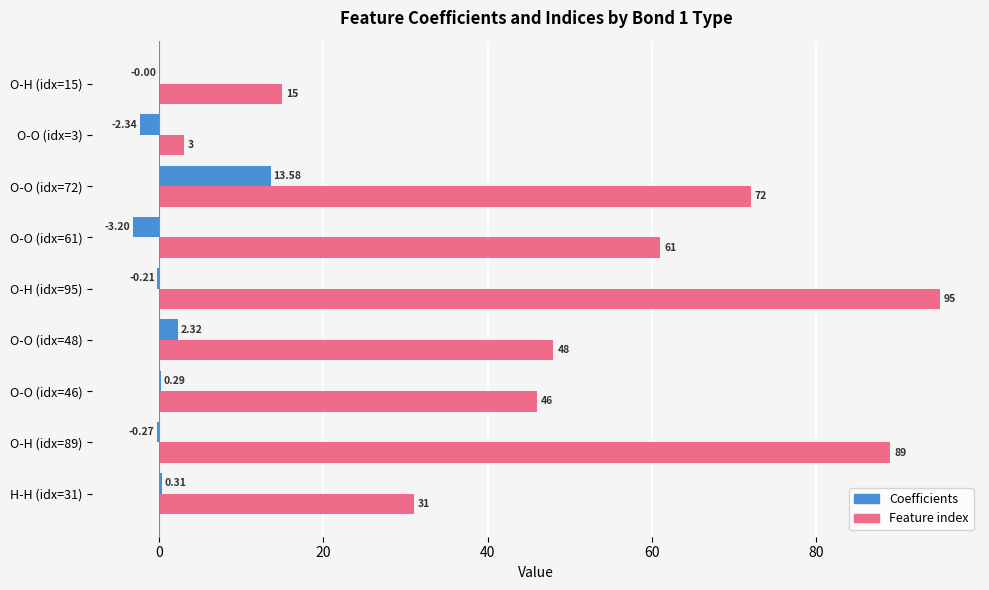

Which series has the largest total across all categories?

Feature index